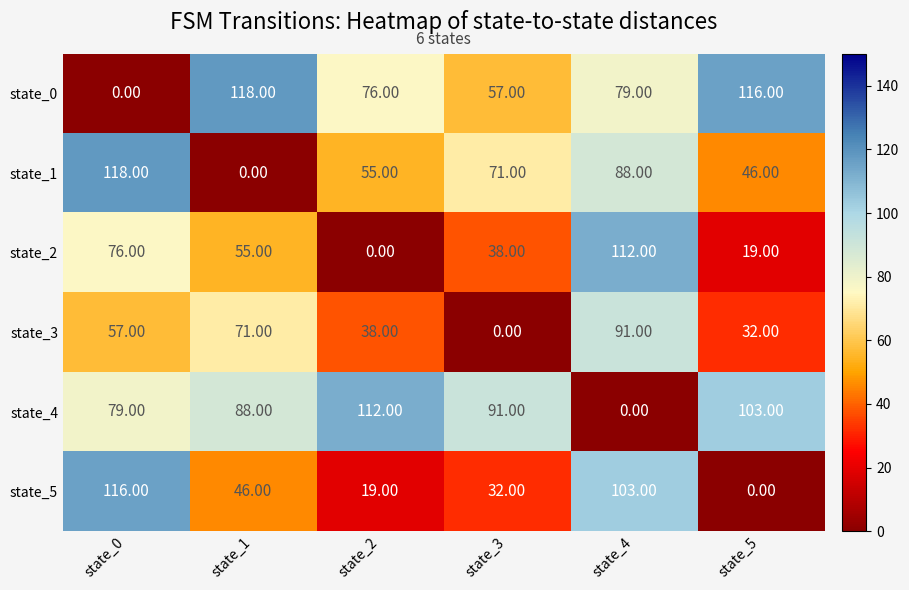

What is the average value of the state_2 series?

50